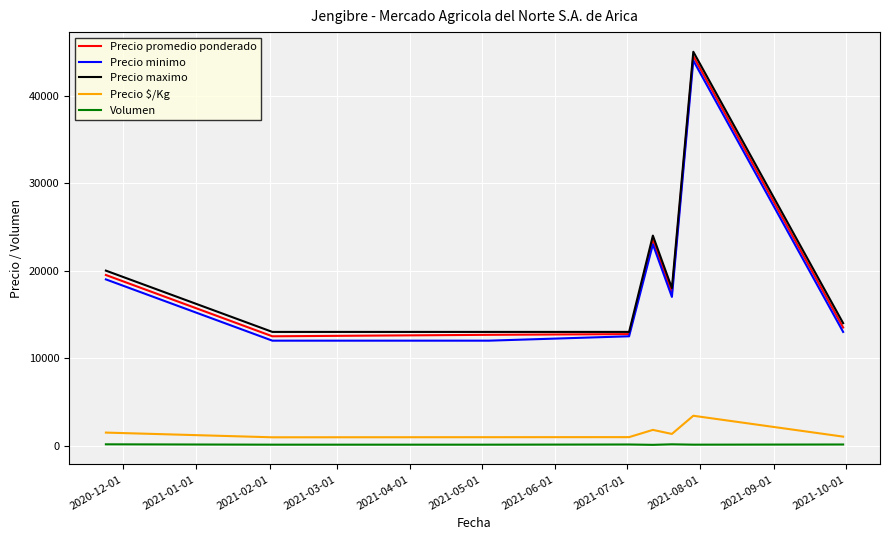

True or false: Precio maximo and Precio $/Kg cross at least once.

False